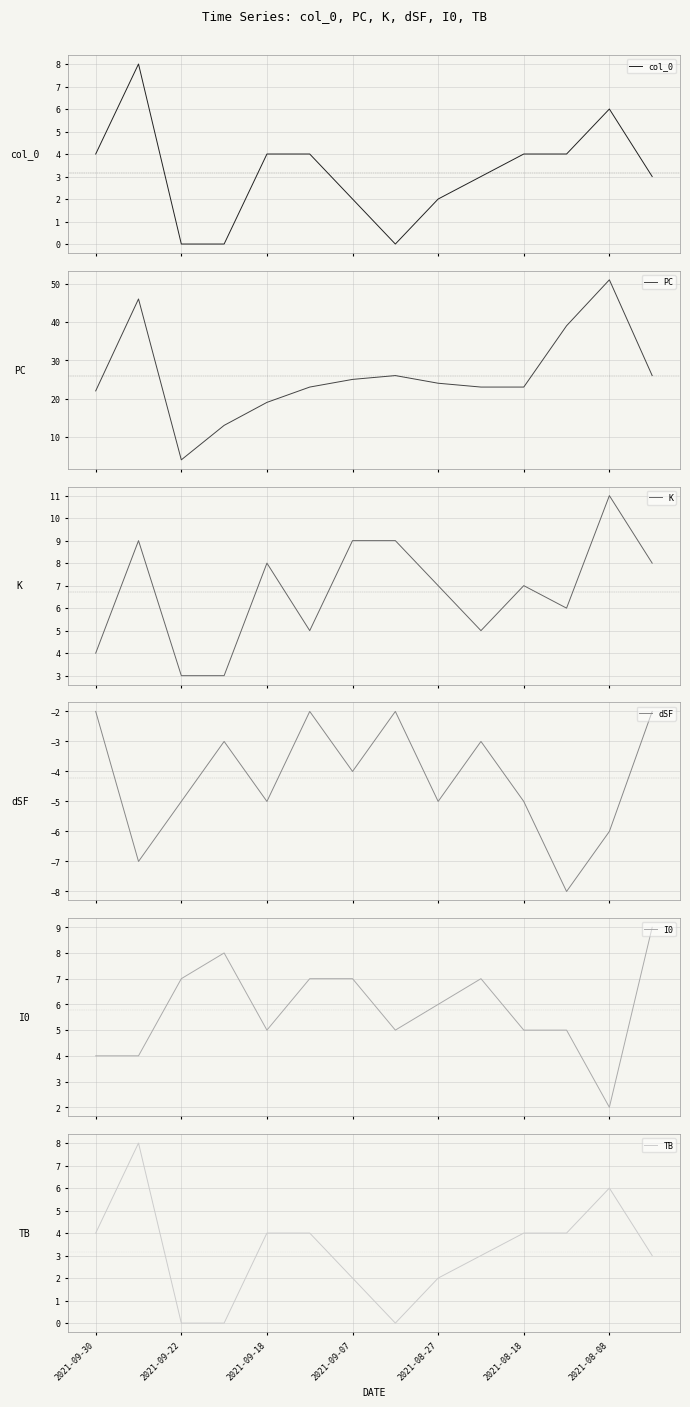

True or false: col_0 and TB intersect in this chart.

False